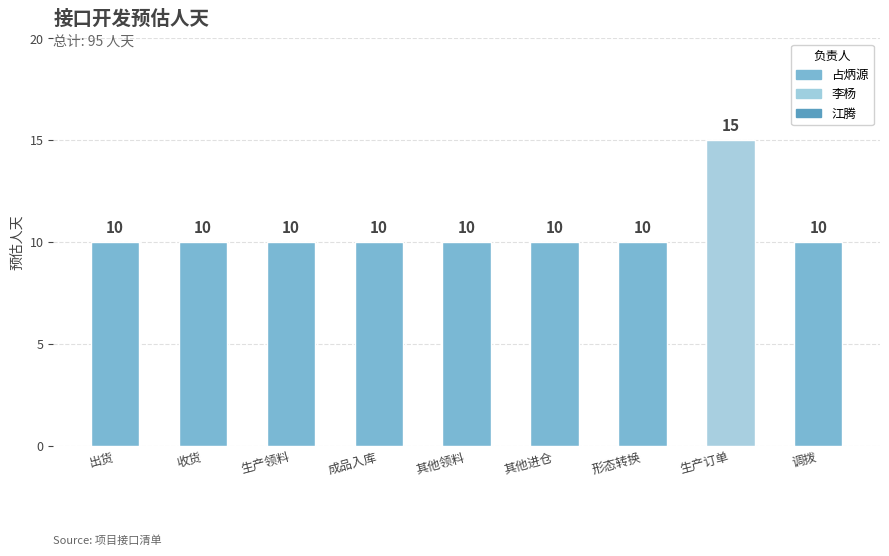

Read the value at 其他领料.

10